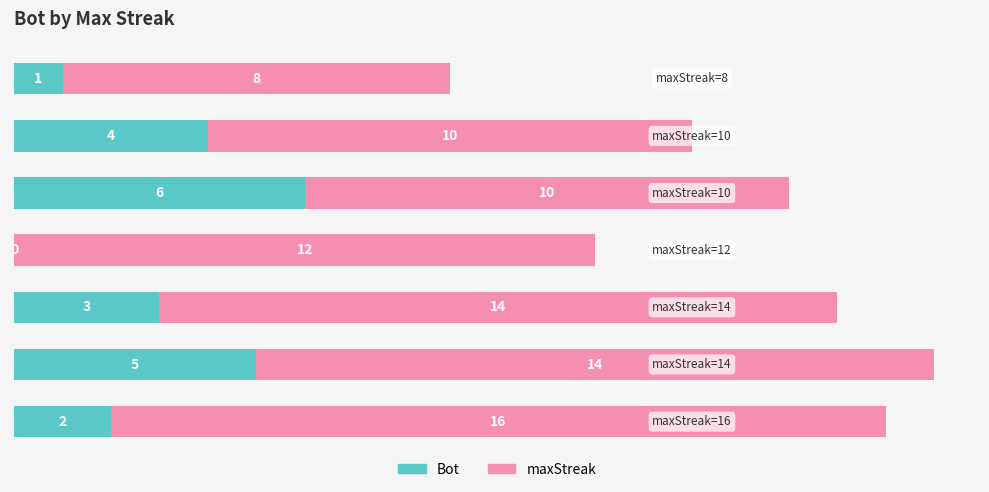

What is the sum of all Bot values?

21